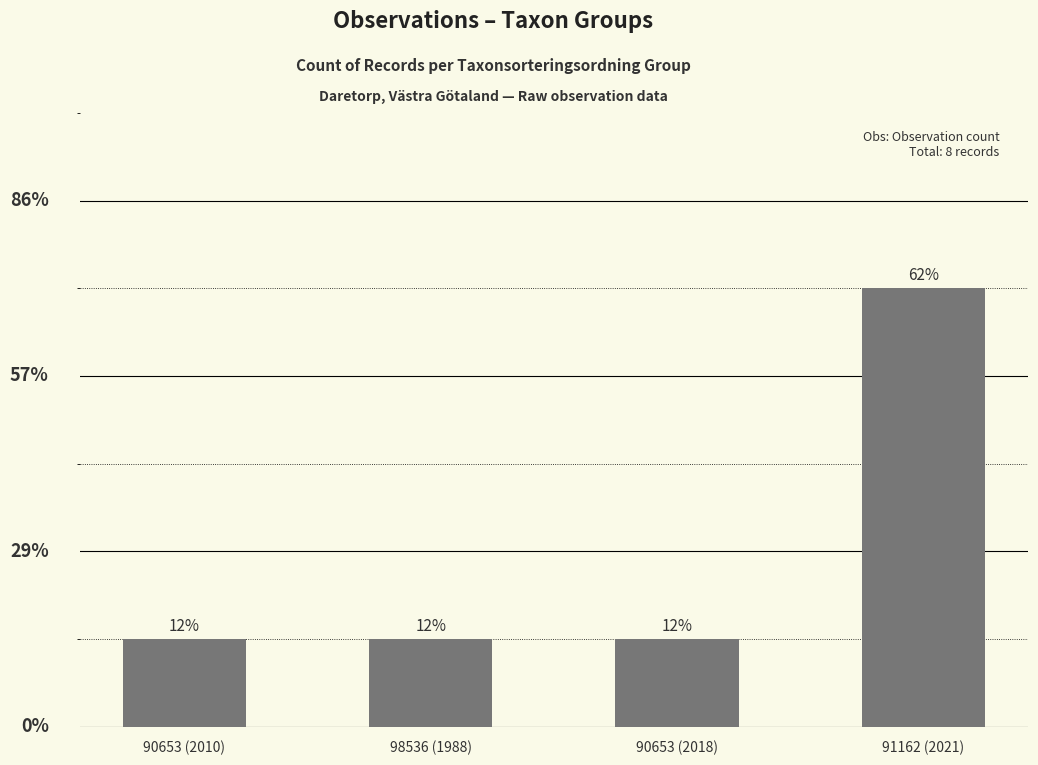

Does the chart contain stacked bars?

No